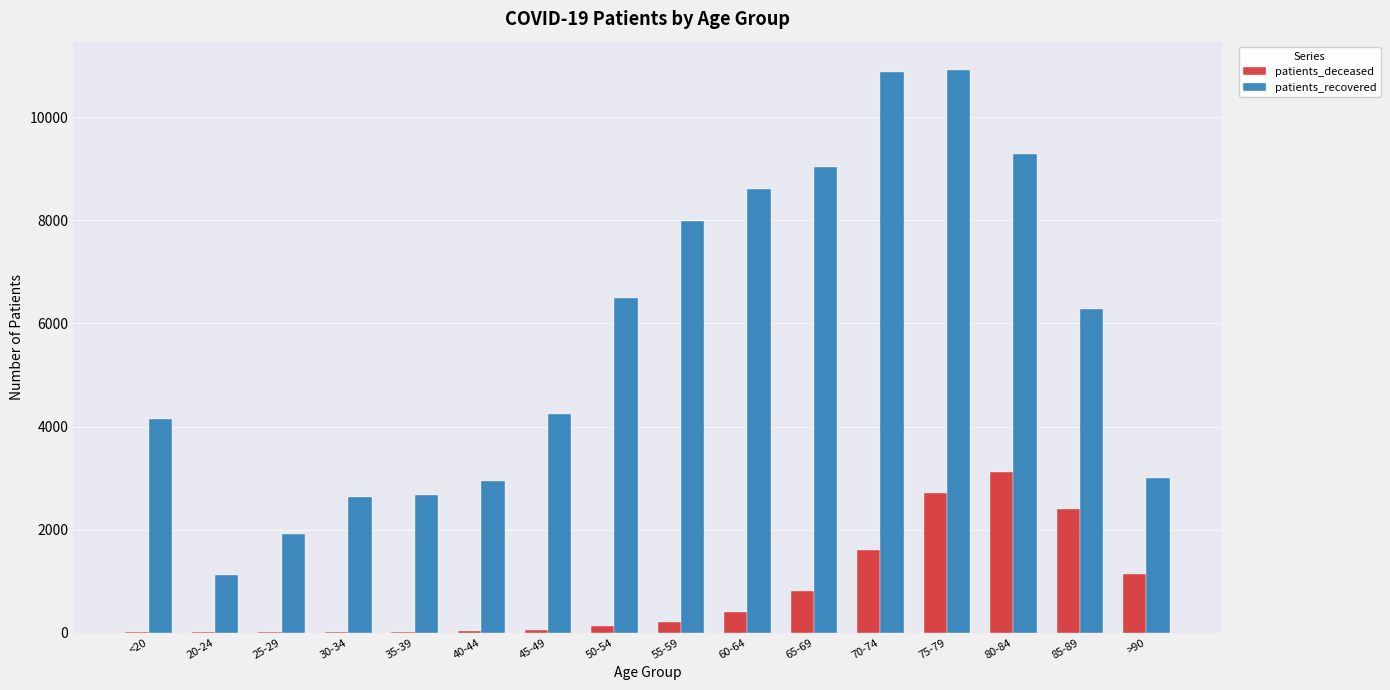

What is the maximum value for patients_recovered?

10925